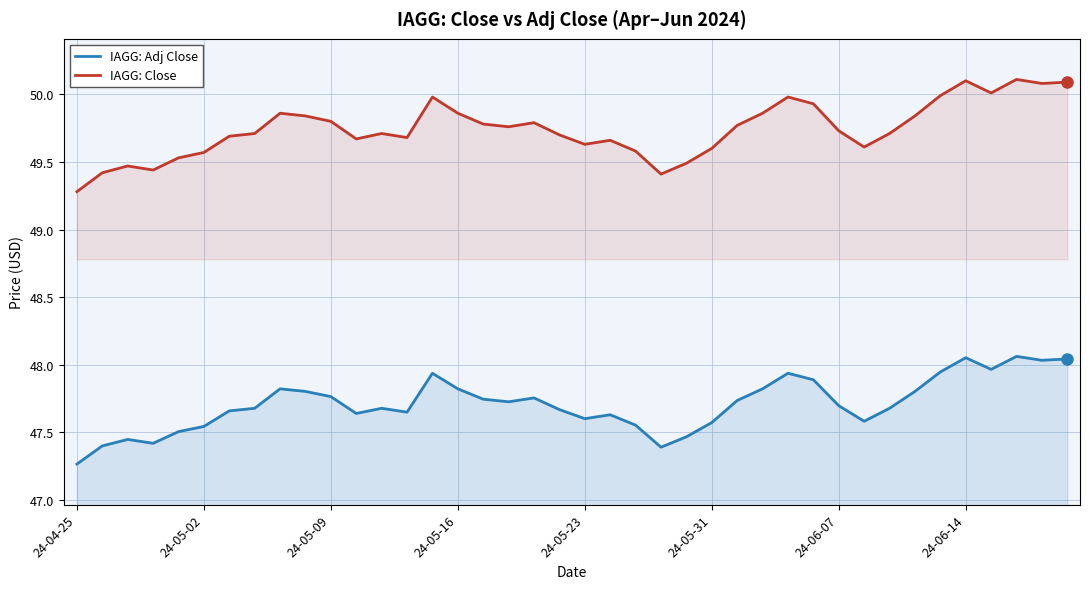

Which series has the largest total across all categories?

IAGG: Close